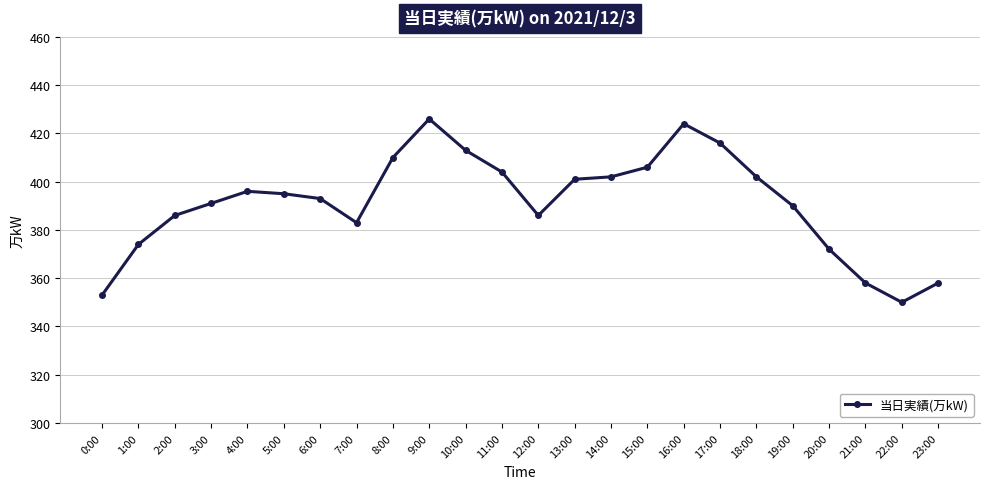

The value at 2:00 is 386. True or false?

True